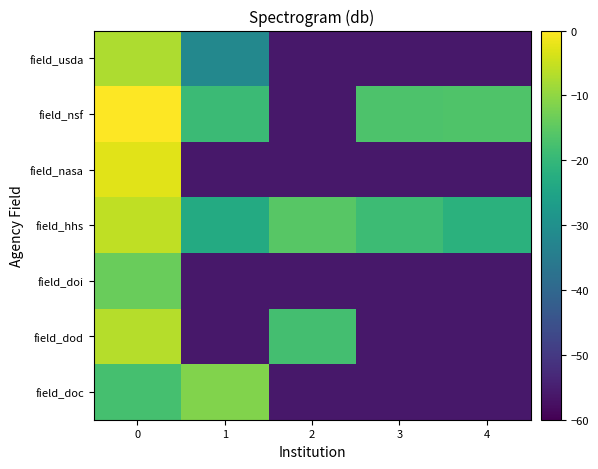

Count the number of categories in the chart.

5